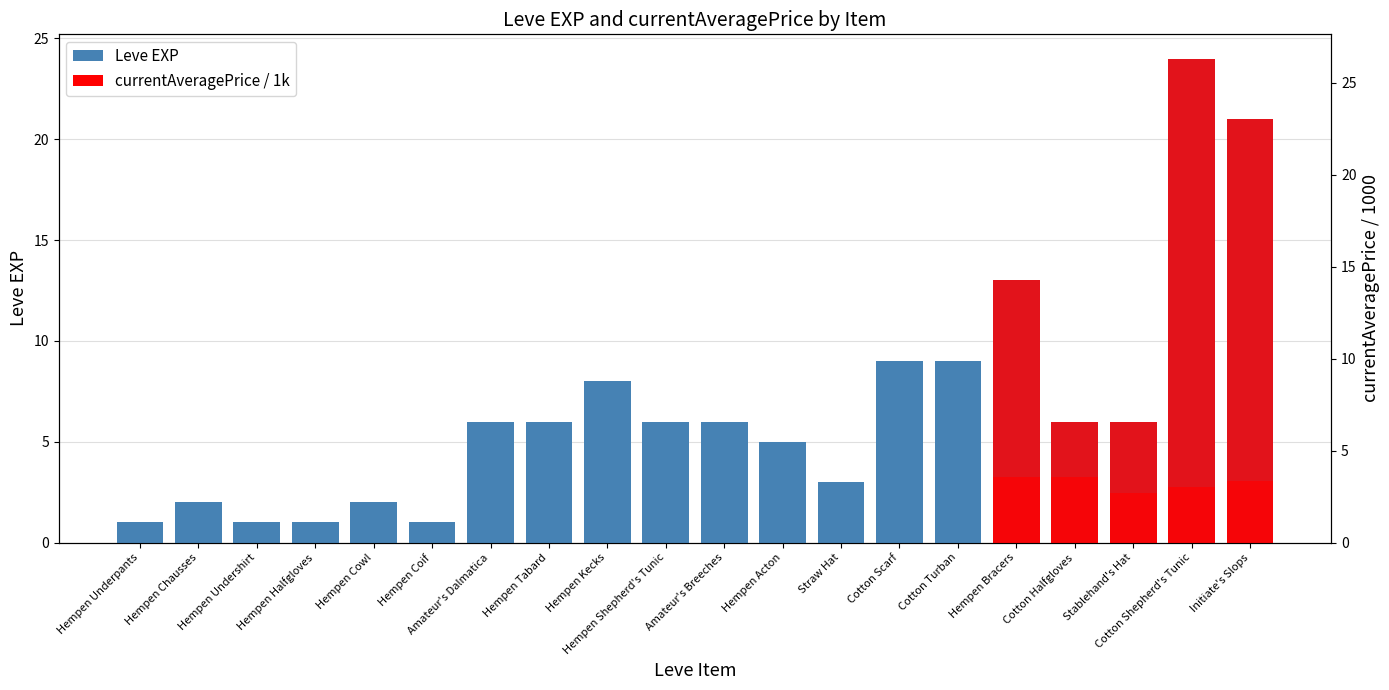

What is the label of the 9th bar from the right?

Hempen Acton